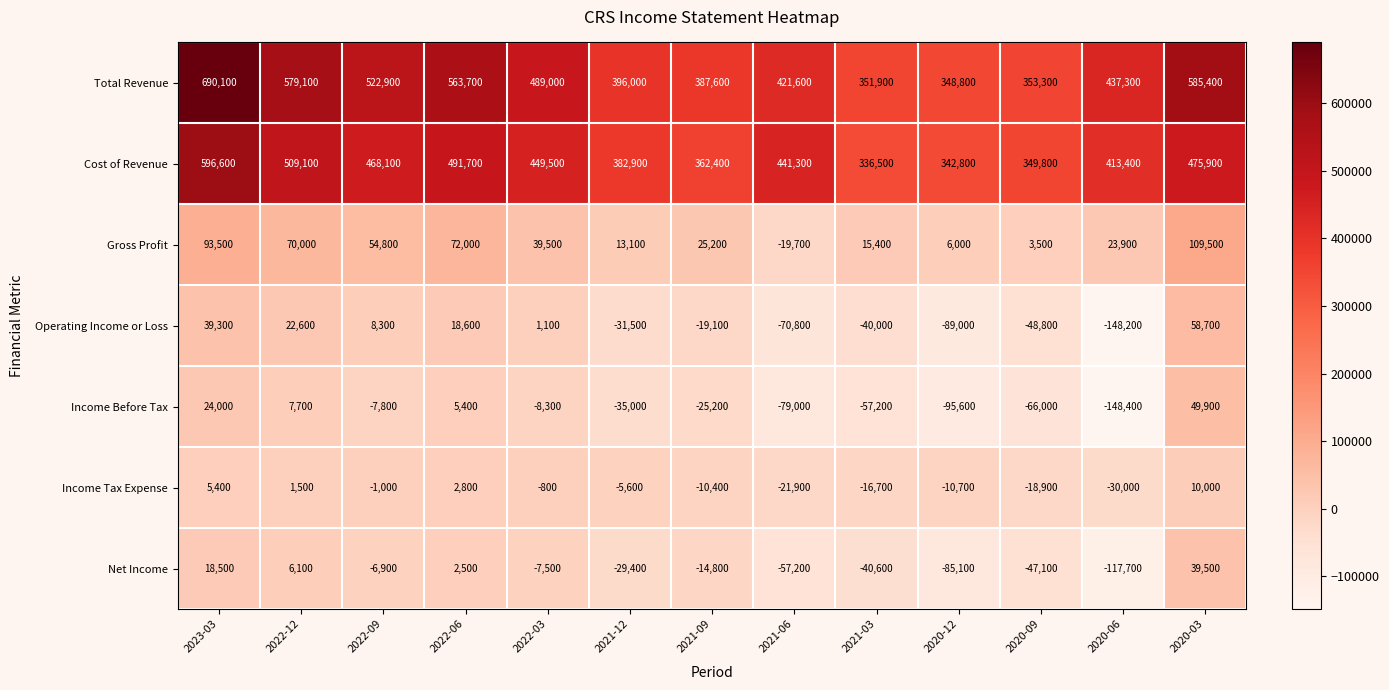

What is the minimum value shown in the chart?

-148400